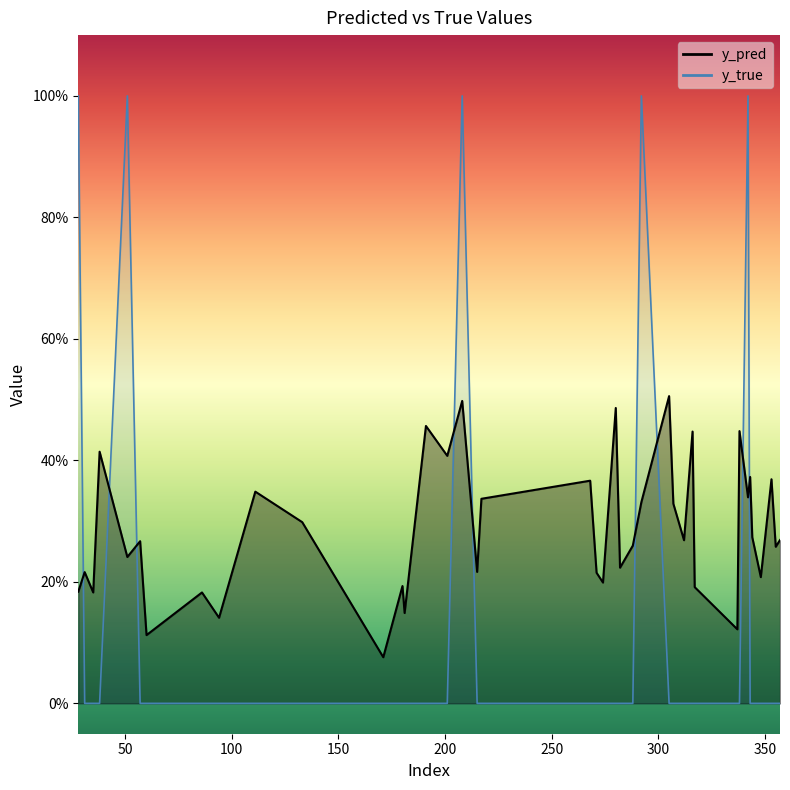

At which label does y_pred reach its minimum?

171